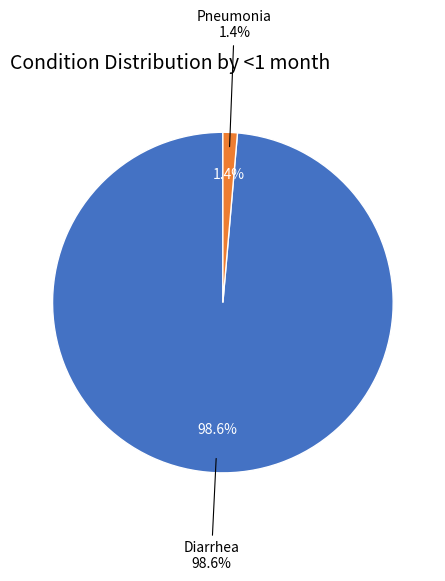

Is it true that Diarrhea is 91% of the pie?

False